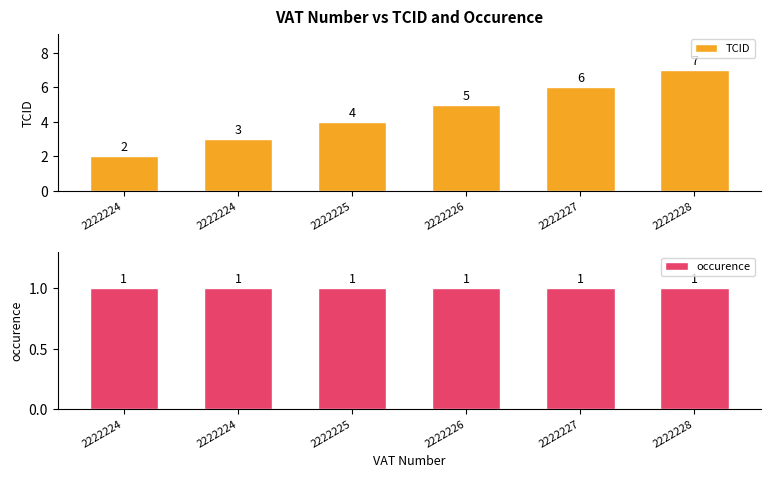

List the series in order of their peak value, highest first.

TCID, occurence